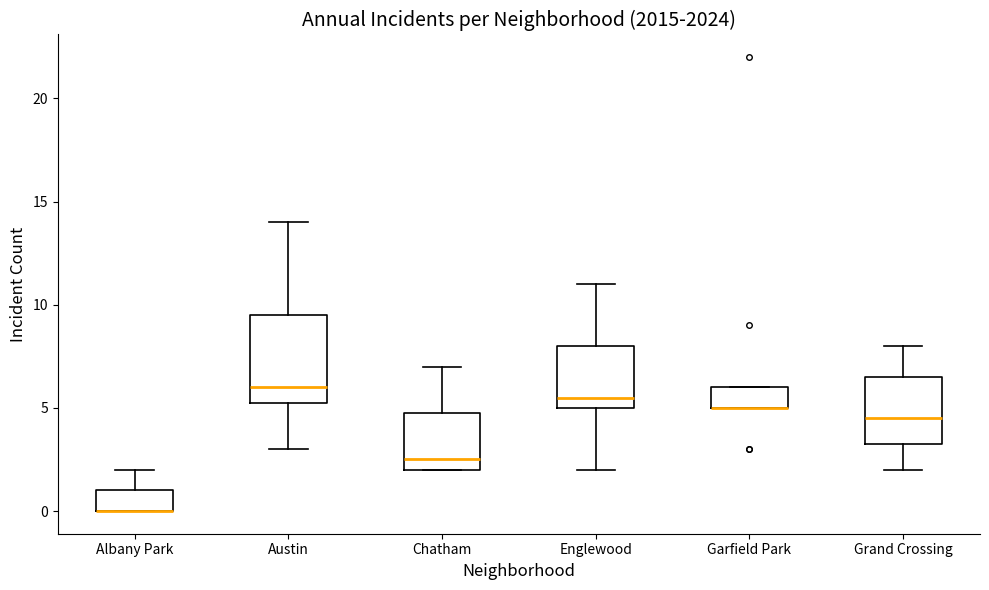

Reading left to right, read every box against the y-axis: the position of its median line, the range the box covers, and the ends of its whiskers. The values are not printed on the chart, so give them approximately, as read against the axis.

Albany Park: median 0.0 (drawn on the box's lower edge), box 0.0 to 1.0, whiskers 0.0 to 2.0
Austin: median 6.0, box 5.5 to 9.5, whiskers 3.0 to 14.0
Chatham: median 2.5, box 2.0 to 5.0, whiskers 2.0 to 7.0
Englewood: median 5.5, box 5.0 to 8.0, whiskers 2.0 to 11.0
Garfield Park: median 5.0 (drawn on the box's lower edge), box 5.0 to 6.0, whiskers 5.0 to 6.0
Grand Crossing: median 4.5, box 3.5 to 6.5, whiskers 2.0 to 8.0